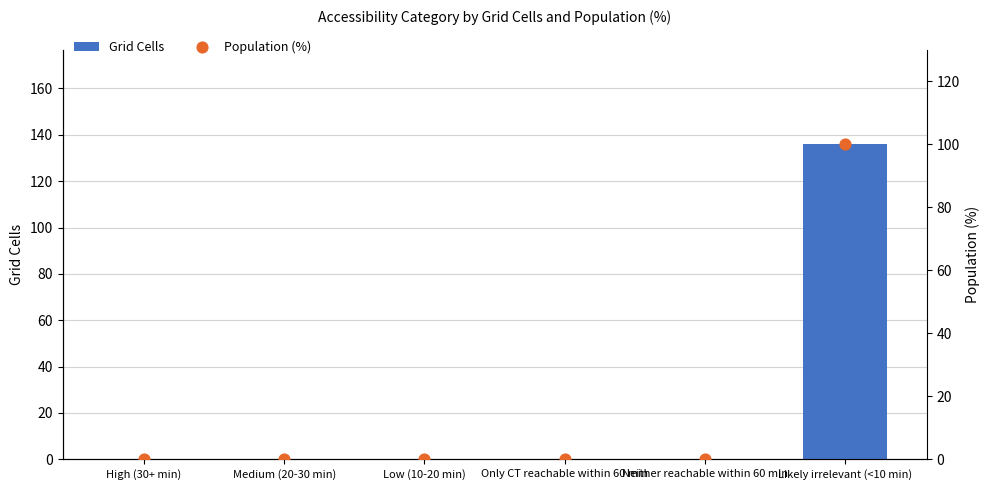

Which series reaches the maximum Y coordinate?

Grid Cells